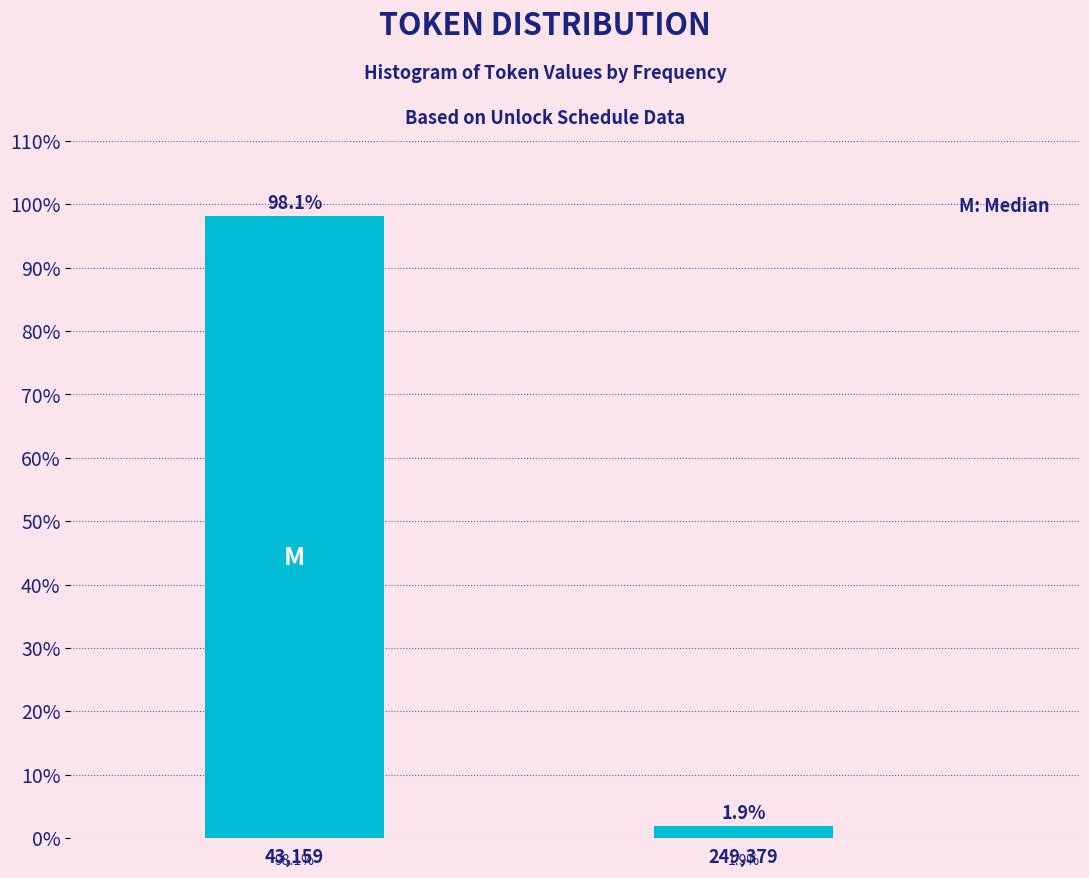

Reading left to right, list all the values displayed in this chart.

43,159=98.1	249,379=1.9